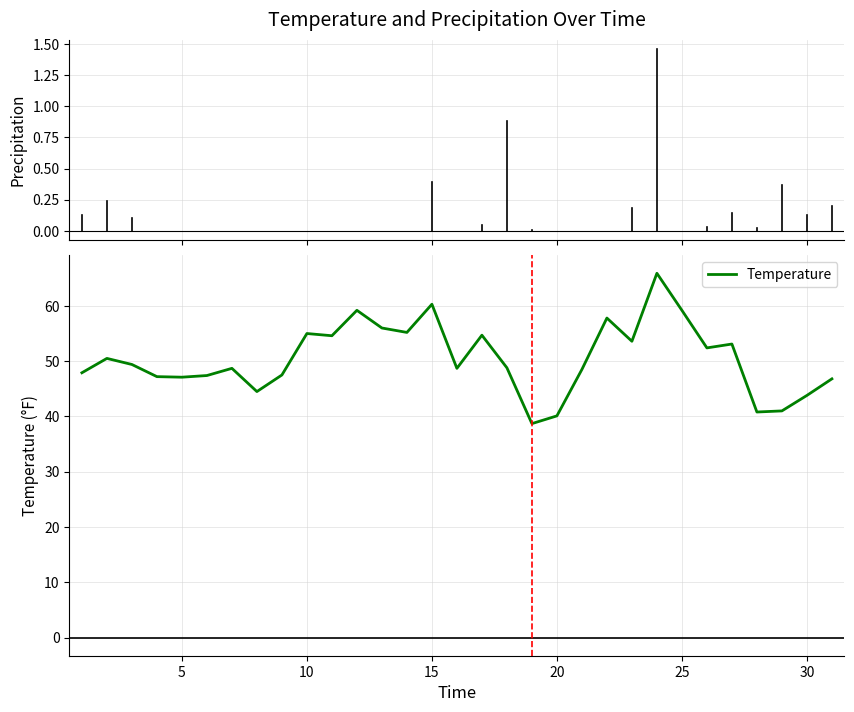

What is the difference between the maximum and minimum values?

27.2